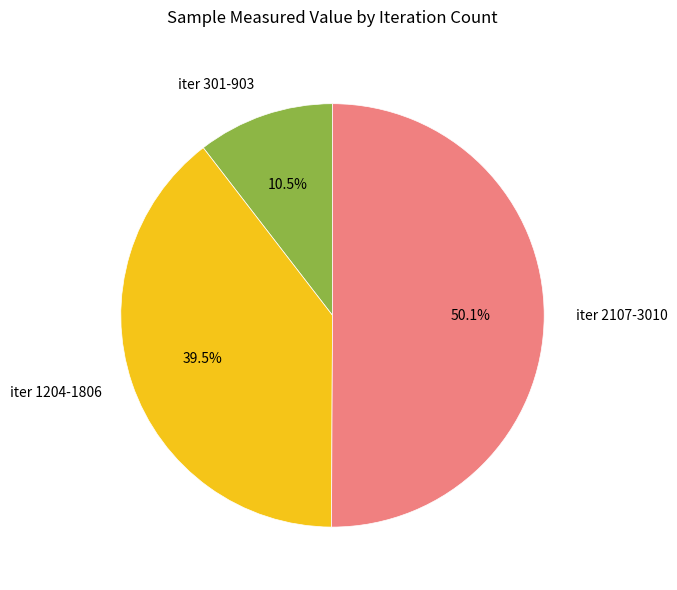

Which has a higher value, iter 2107-3010 or iter 1204-1806?

iter 2107-3010